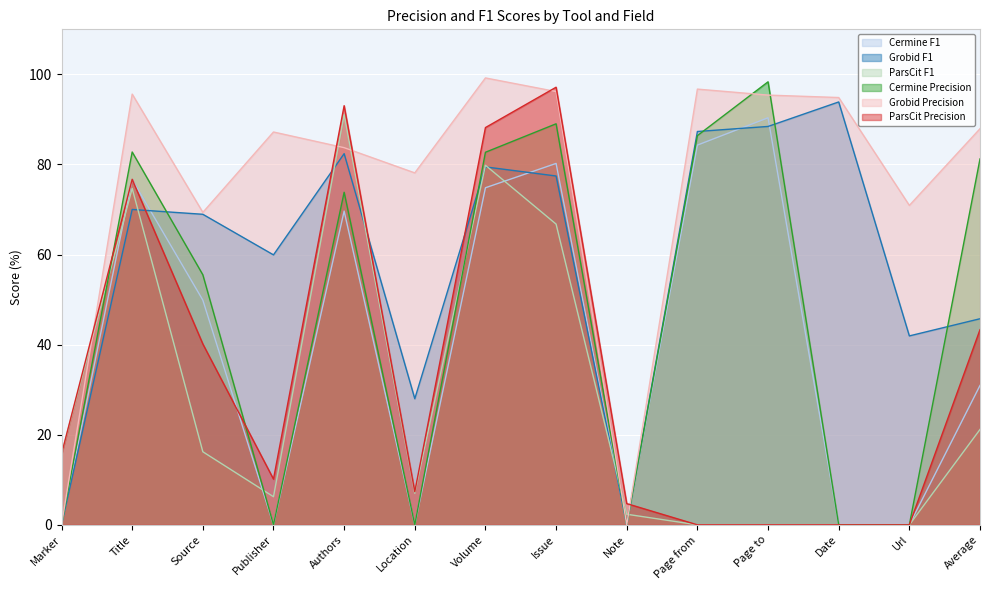

Which series has the widest spread of values?

Grobid Precision